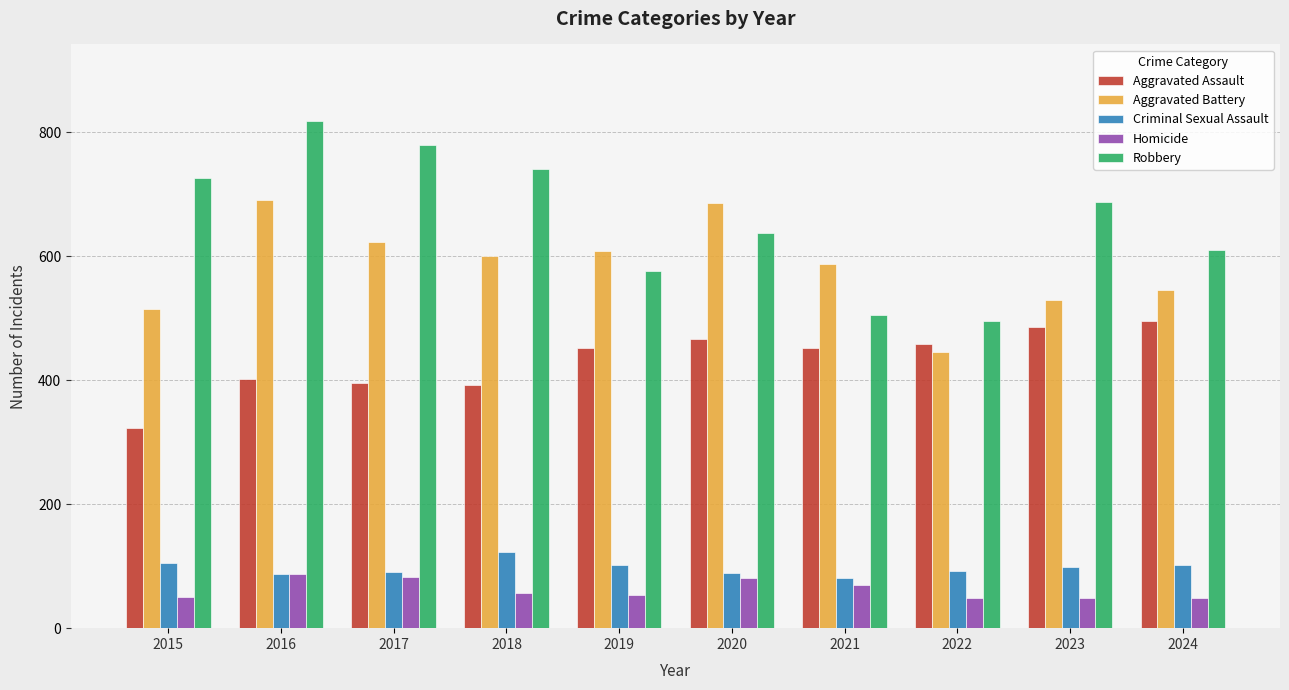

What is the value of the Robbery bar at the 10th from the left?

610